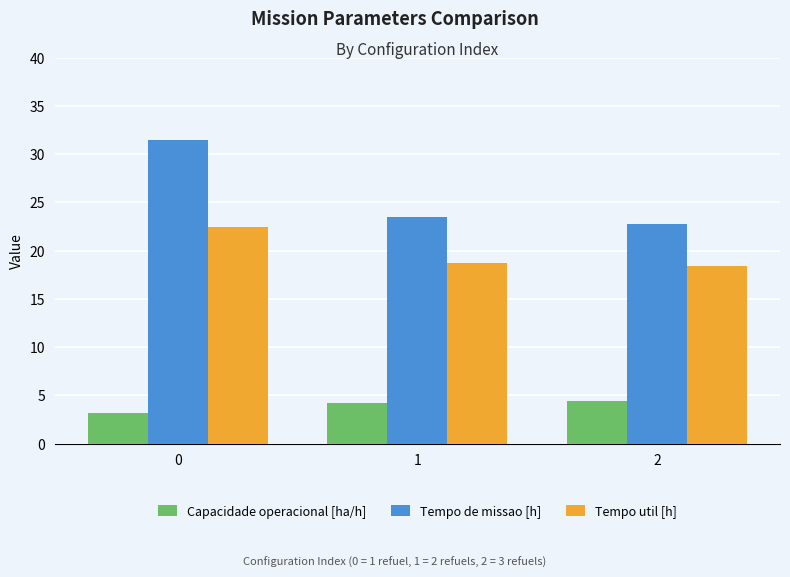

At 0, list the series in order from smallest to largest.

Capacidade operacional [ha/h], Tempo util [h], Tempo de missao [h]